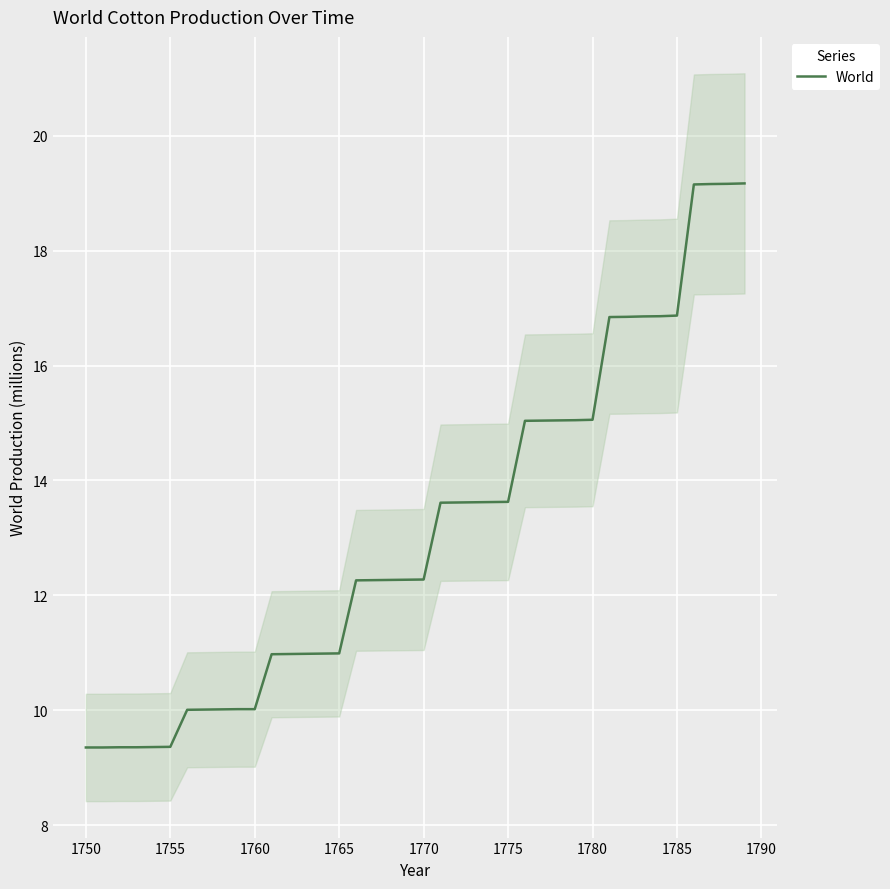

What is the highest value of the World series?

19.2